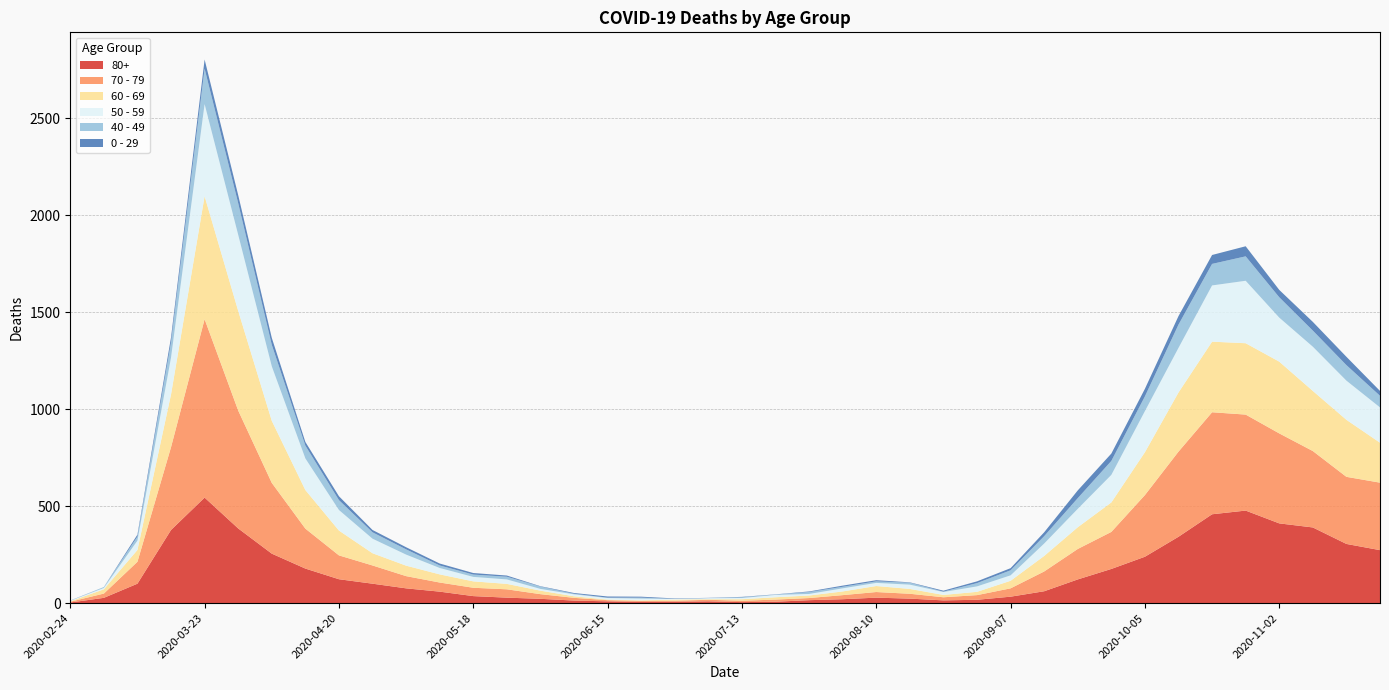

Reading right to left, list all the values displayed in this chart.

80+: 273	305	390	411	477	458	342	239	176	122	61	33	17	14	23	28	20	15	7	5	9	7	6	9	13	22	28	36	59	76	100	123	178	255	385	544	377	100	27	3
70 - 79: 348	346	394	464	495	526	439	318	191	157	102	43	24	16	25	29	21	11	11	7	8	5	5	6	14	24	43	43	47	63	94	123	206	365	608	920	427	113	22	4
60 - 69: 206	294	310	370	368	364	305	221	152	112	80	39	17	12	25	31	19	13	12	8	3	6	3	3	8	18	28	33	42	54	63	128	199	320	514	634	272	61	22	2
50 - 59: 182	202	228	227	322	290	230	212	142	95	64	28	28	15	22	16	16	8	12	6	5	3	9	8	10	9	23	23	33	57	75	106	163	281	392	475	190	48	7	3
40 - 49: 60	80	83	105	126	111	120	76	72	55	38	26	17	2	10	8	8	10	2	4	1	1	5	2	3	12	14	12	13	27	33	51	66	111	163	183	79	21	5	0
0 - 29: 25	43	45	38	52	46	44	39	38	40	20	11	9	5	2	6	6	3	1	2	1	2	5	6	4	2	6	8	10	11	12	20	19	36	42	47	25	10	0	1